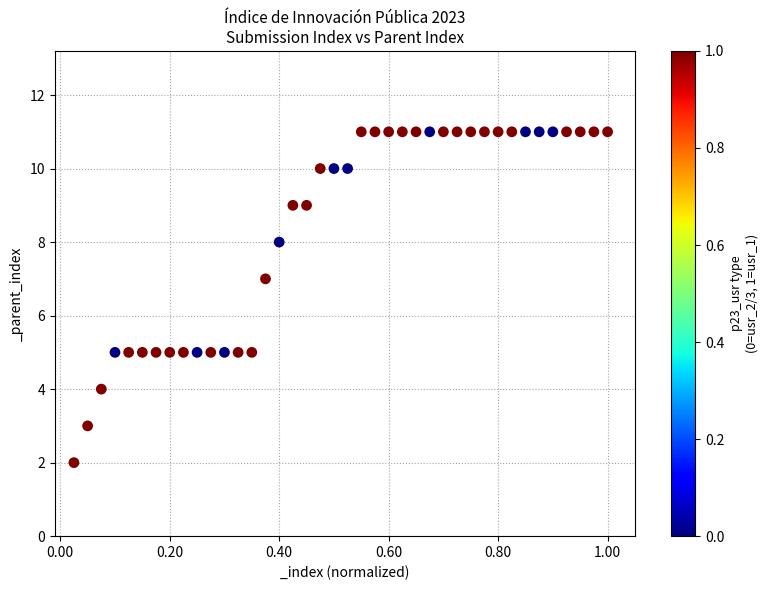

What is the range of Y values (max minus min)?

9